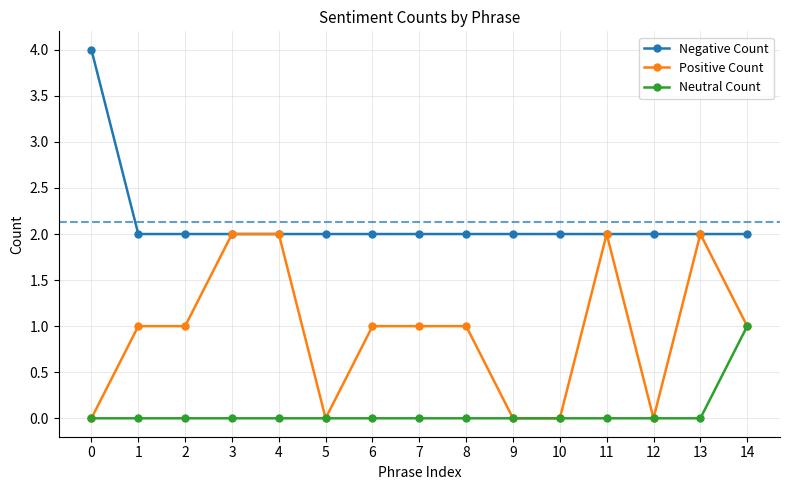

True or false: Negative Count and Neutral Count cross at least once.

False